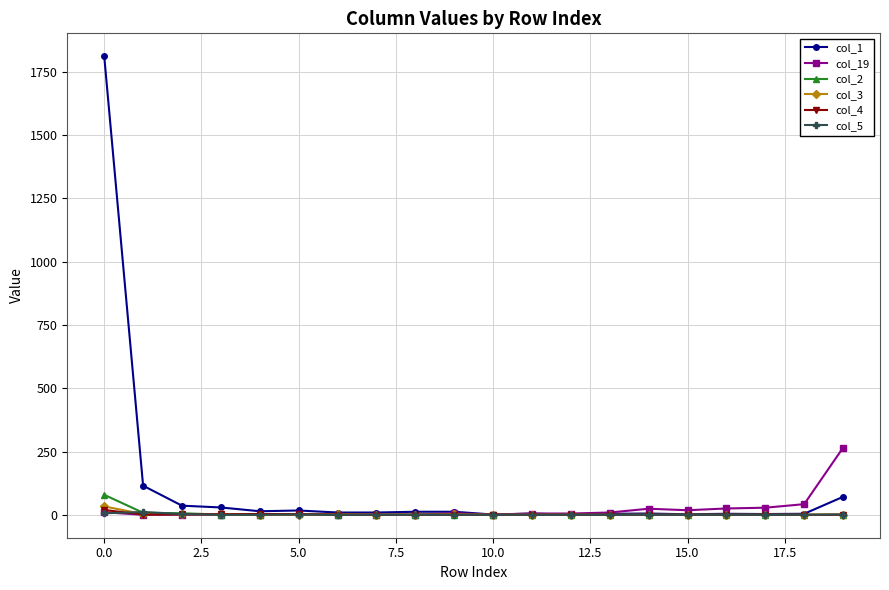

What is the maximum value shown in the chart?

1812